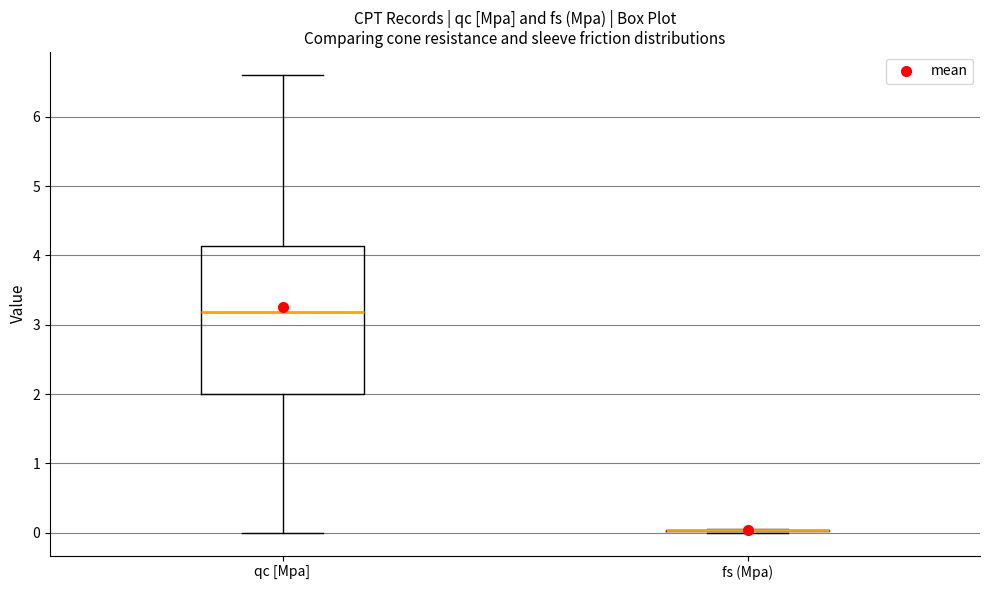

Reading left to right, transcribe this box plot: for each box, give where its median line is, the range the box spans, and where its two whiskers end, as read against the y-axis. The values are not printed on the chart, so give them approximately, as read against the axis.

qc [Mpa]: median 3.2, box 2.0 to 4.1, whiskers 0.0 to 6.6
fs (Mpa): box collapsed to a line at 0.0, whiskers 0.0 to 0.1